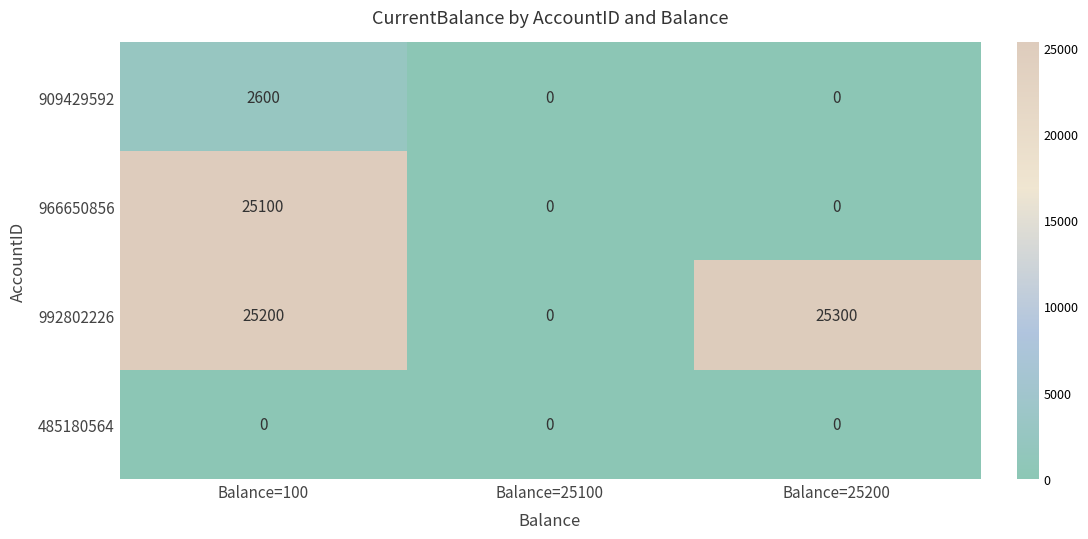

Rank the series at Balance=100 from lowest to highest value.

485180564, 909429592, 966650856, 992802226